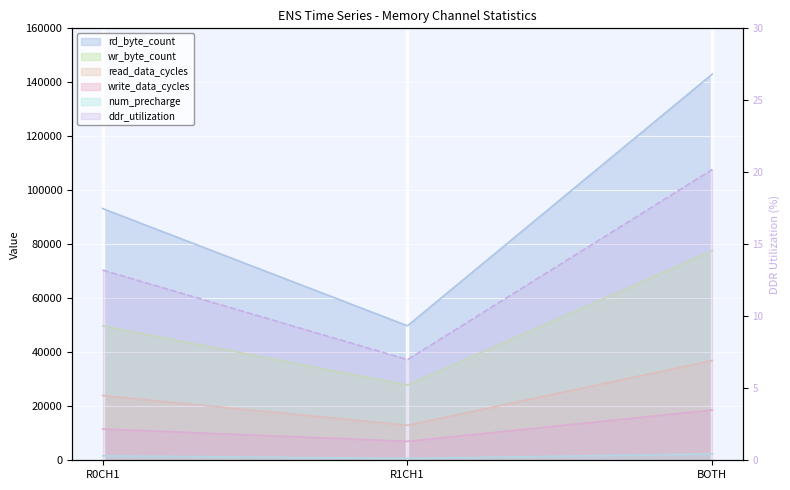

Count the read_data_cycles values in the range 12976 to 36954.

3